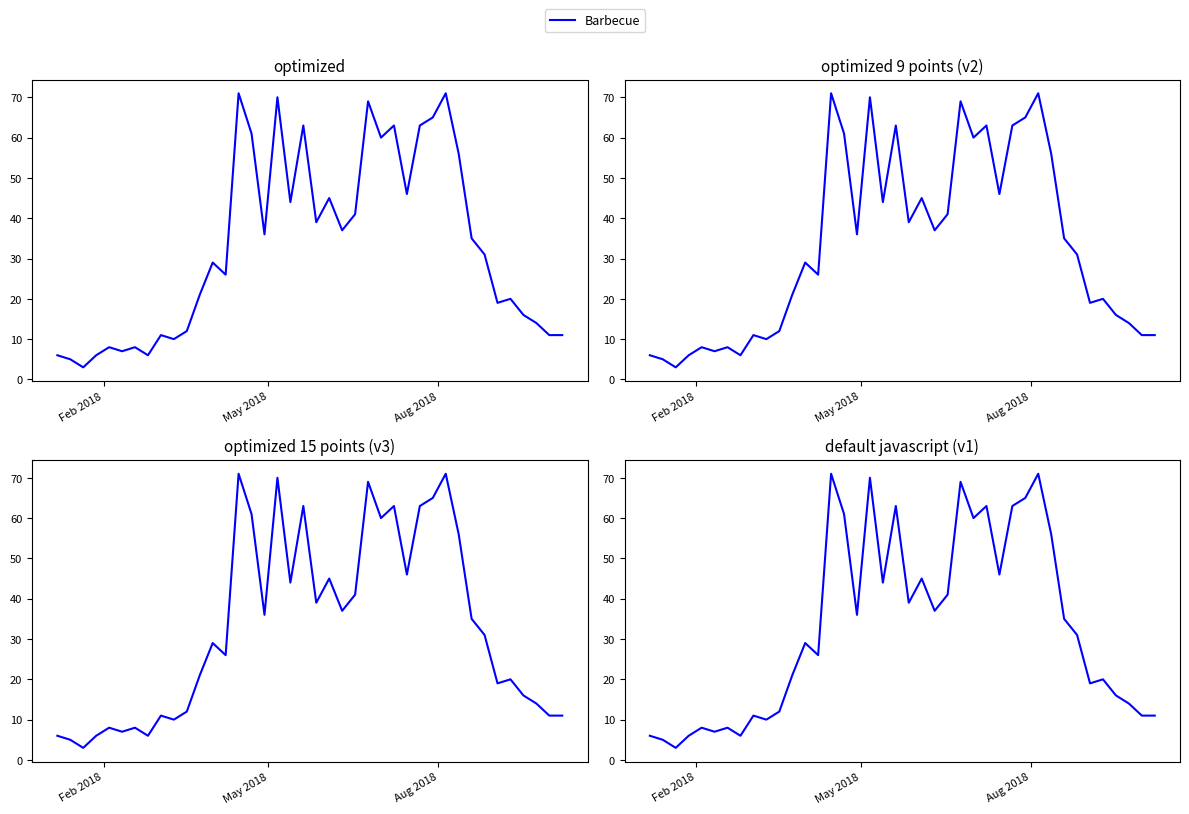

What is the value of the 16th point from the left?

61